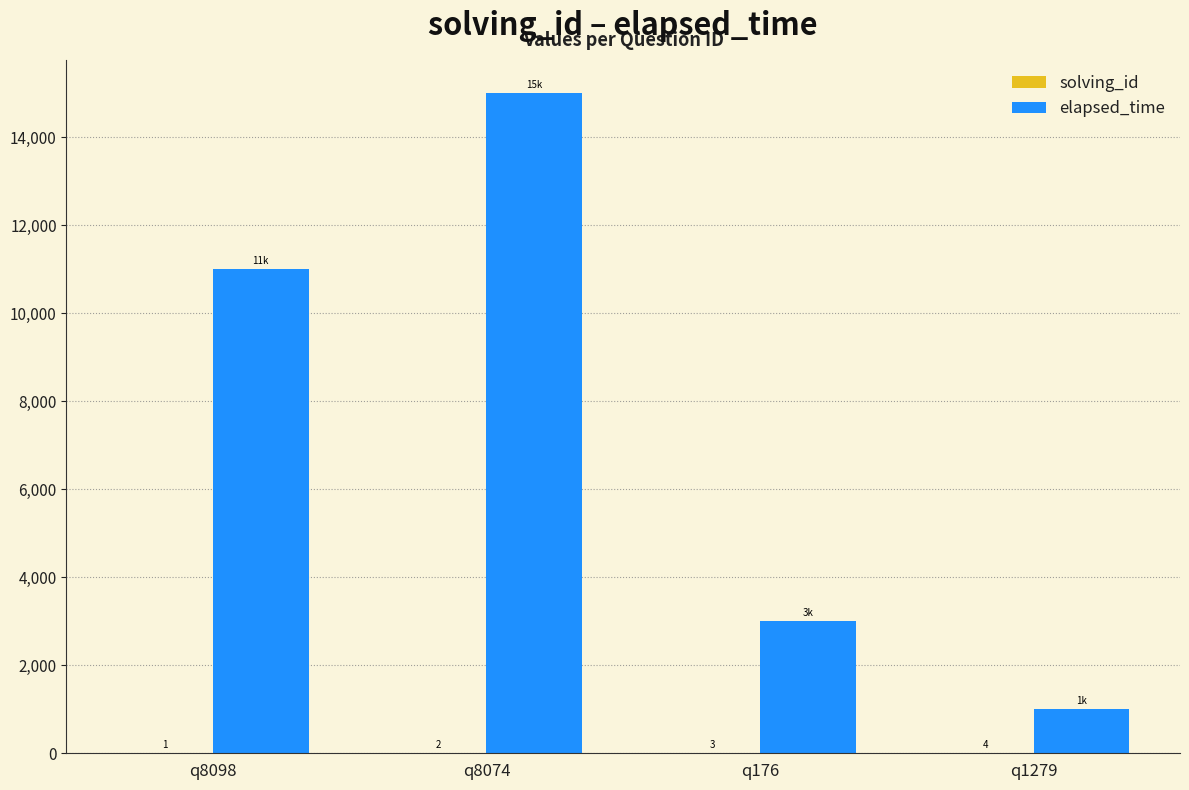

The elapsed_time series shows 11000 at q8098. True or false?

True